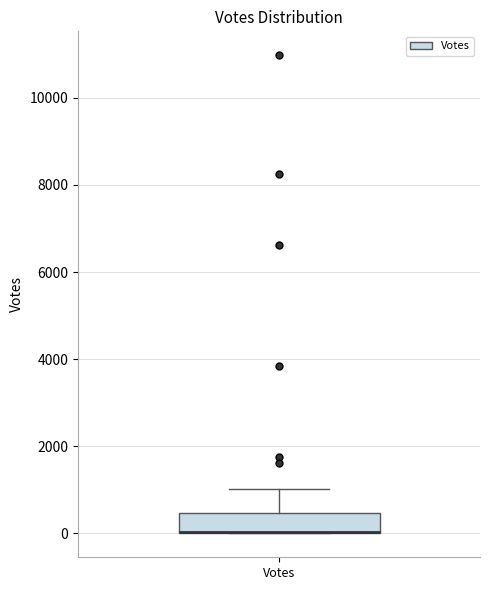

Where does the upper whisker of the box for Votes end on the y-axis? The values are not printed on the chart, so give them approximately, as read against the axis.

1000